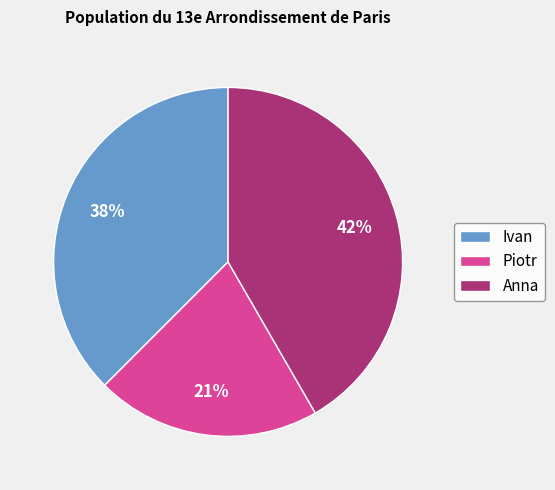

What percentage is the Anna slice, to the nearest percent?

42%